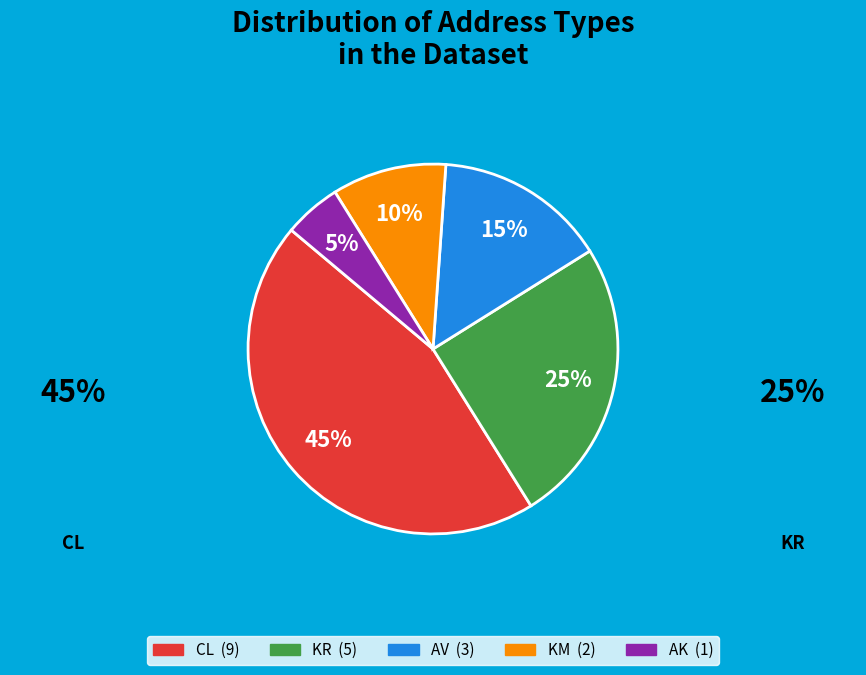

To the nearest percent, what percentage of the pie is KM?

10%